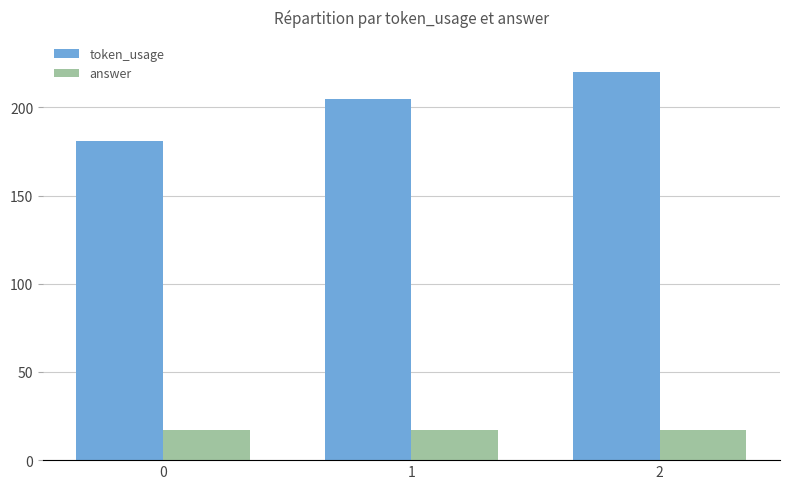

Is the value of token_usage at 1 greater than the value of answer at 2?

Yes